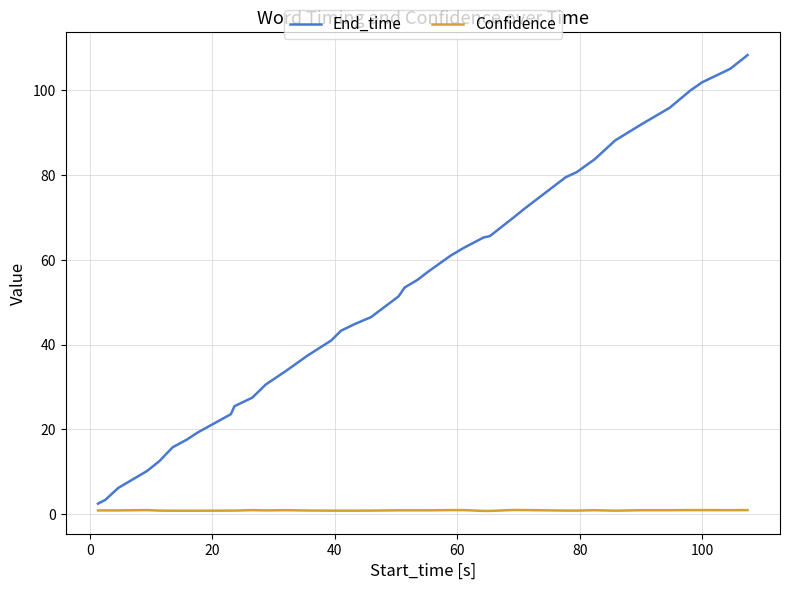

Which series has the widest spread of values?

End_time